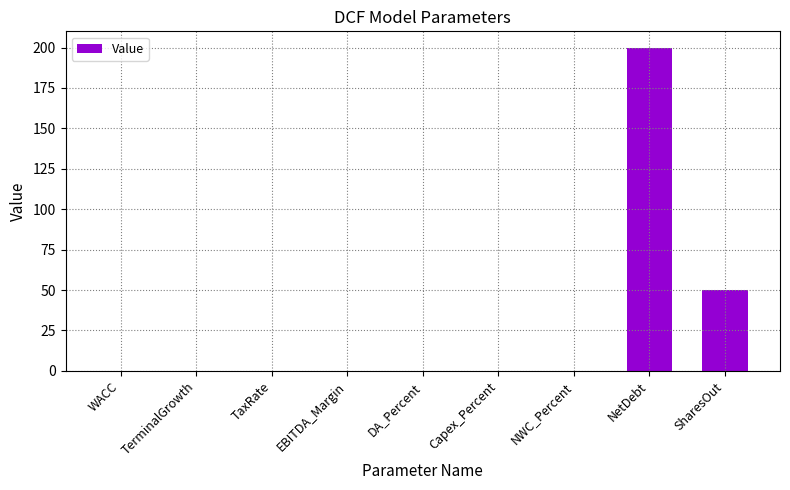

Which has a higher value, WACC or SharesOut?

SharesOut